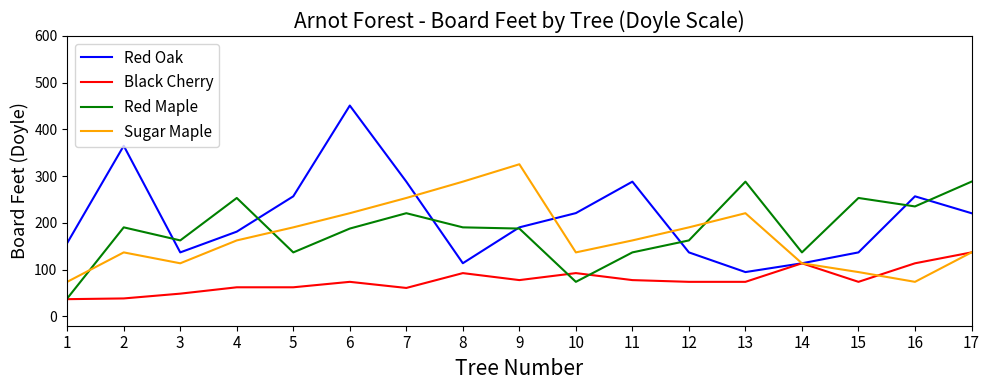

At how many categories does at least one series exceed 160?

15